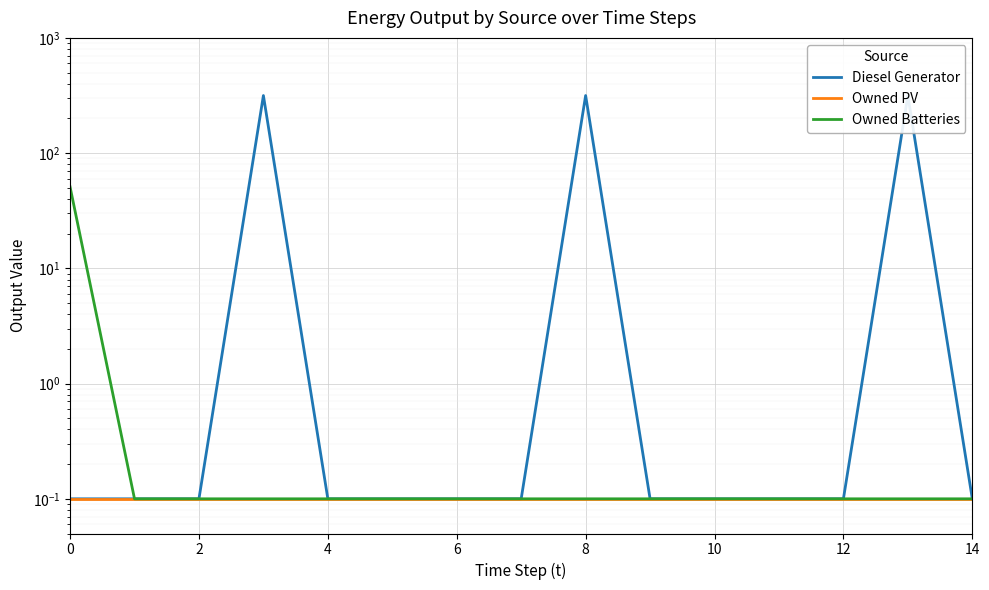

True or false: Owned PV and Owned Batteries cross at least once.

False